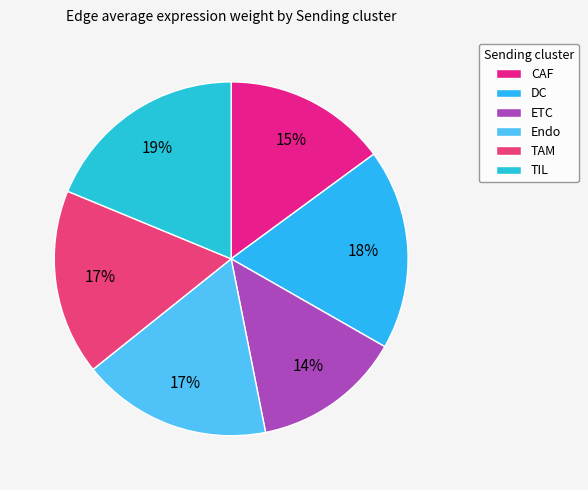

Which slice is the largest?

TIL